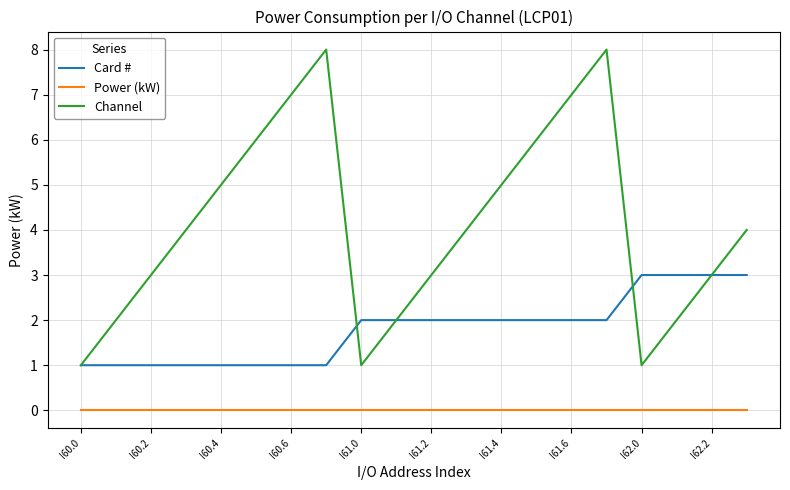

Which series has the largest total across all categories?

Channel